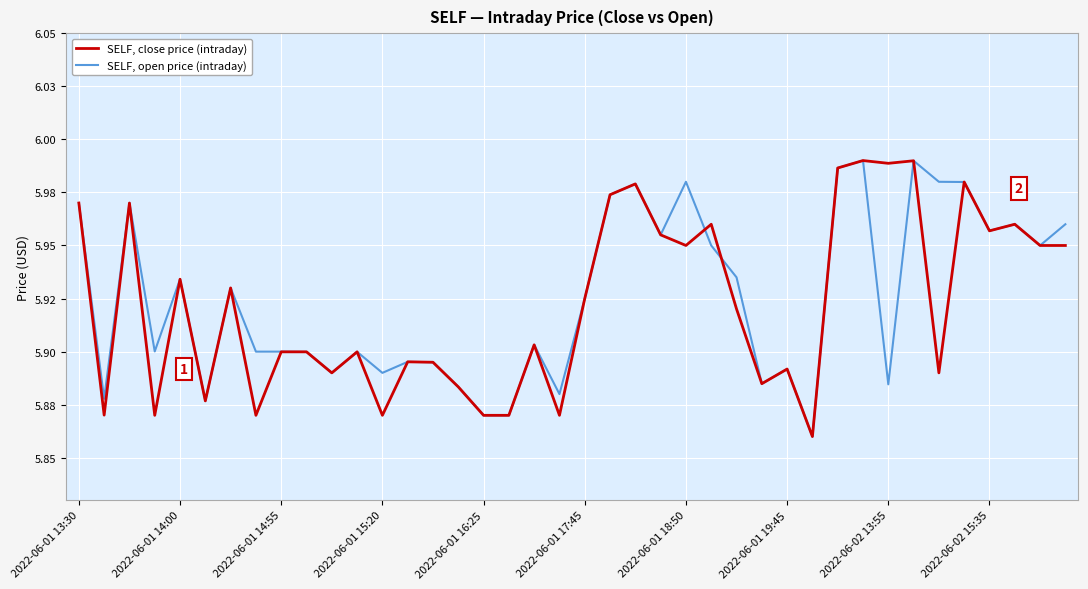

Is this an area chart (filled region under the line)?

No